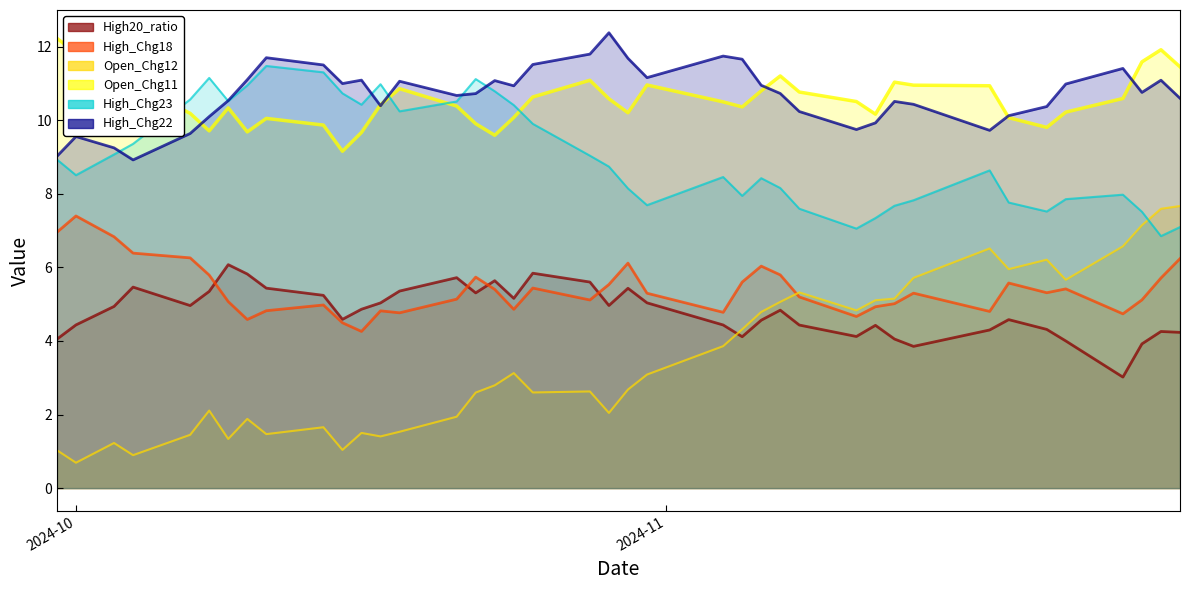

Where does the High_Chg22 series first go above 10?

2024-10-08